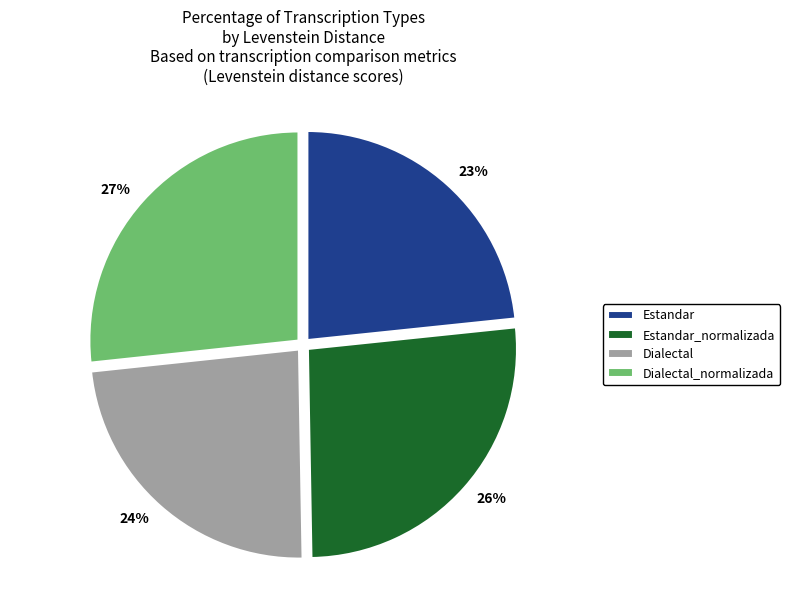

Which has a higher value, Dialectal or Dialectal_normalizada?

Dialectal_normalizada